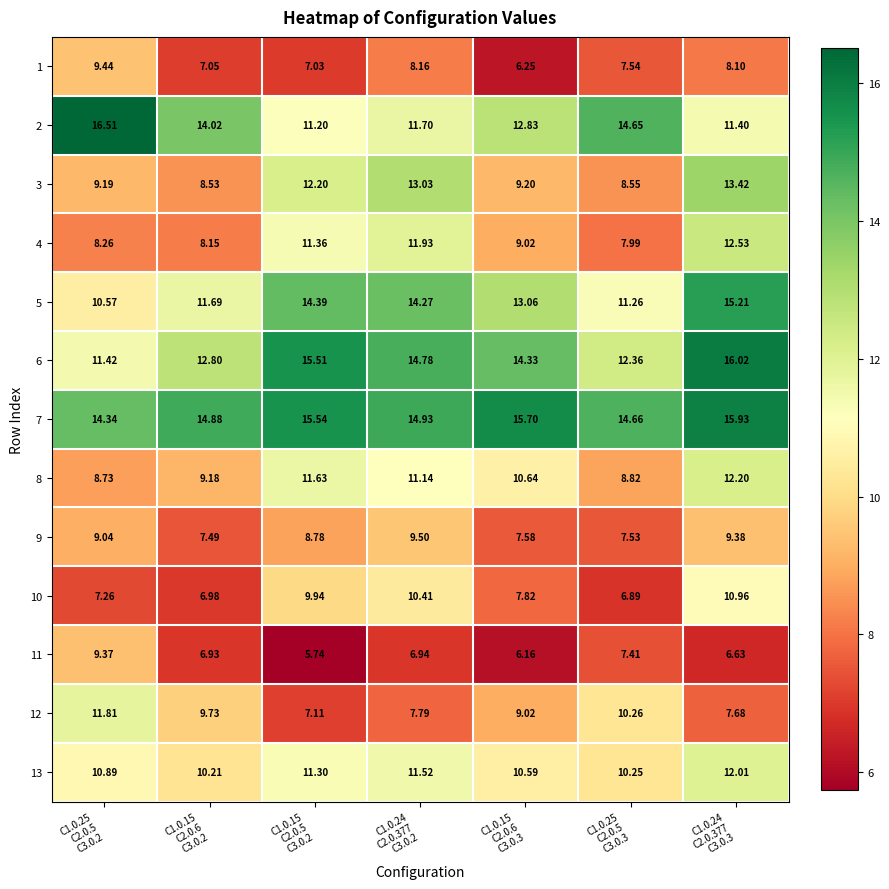

Which label corresponds to the smallest value in the chart?

C1.0.15
C2.0.5
C3.0.2